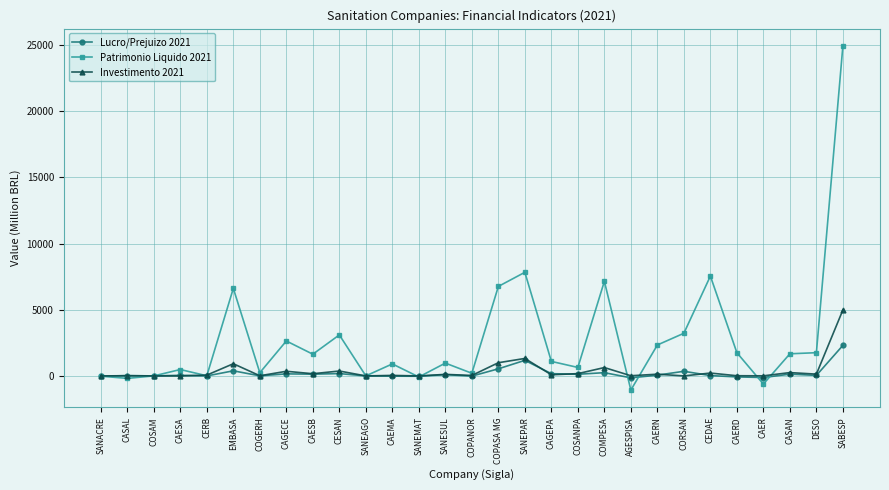

Is the value of Patrimonio Liquido 2021 at SANESUL greater than the value of Lucro/Prejuizo 2021 at COSAM?

Yes